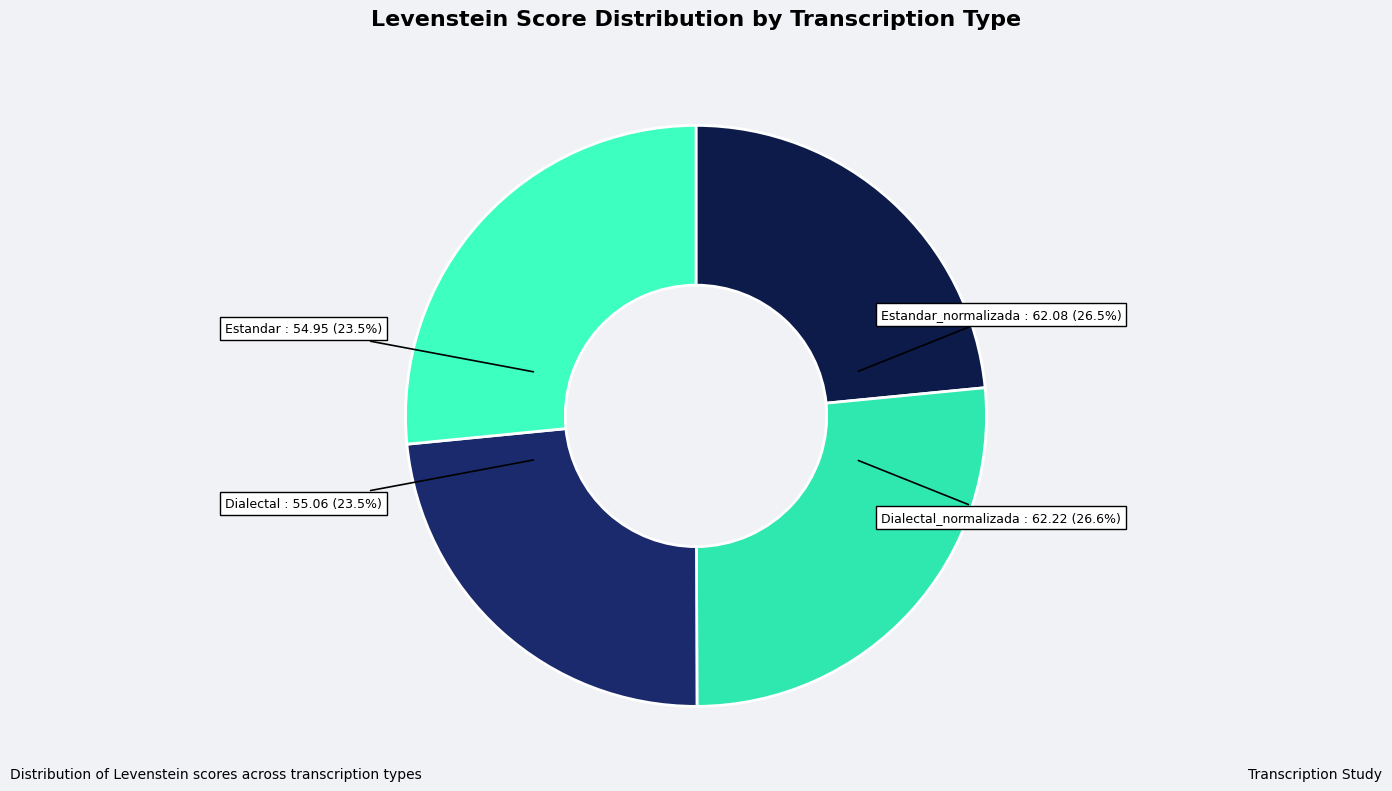

What percentage is the Dialectal slice, to the nearest percent?

23%